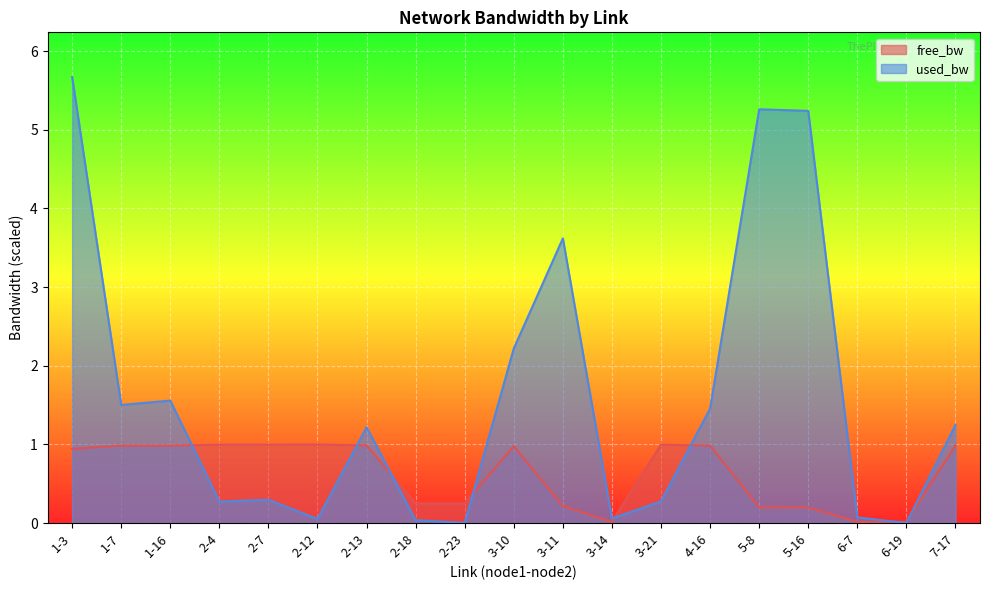

Count the number of categories in the chart.

19